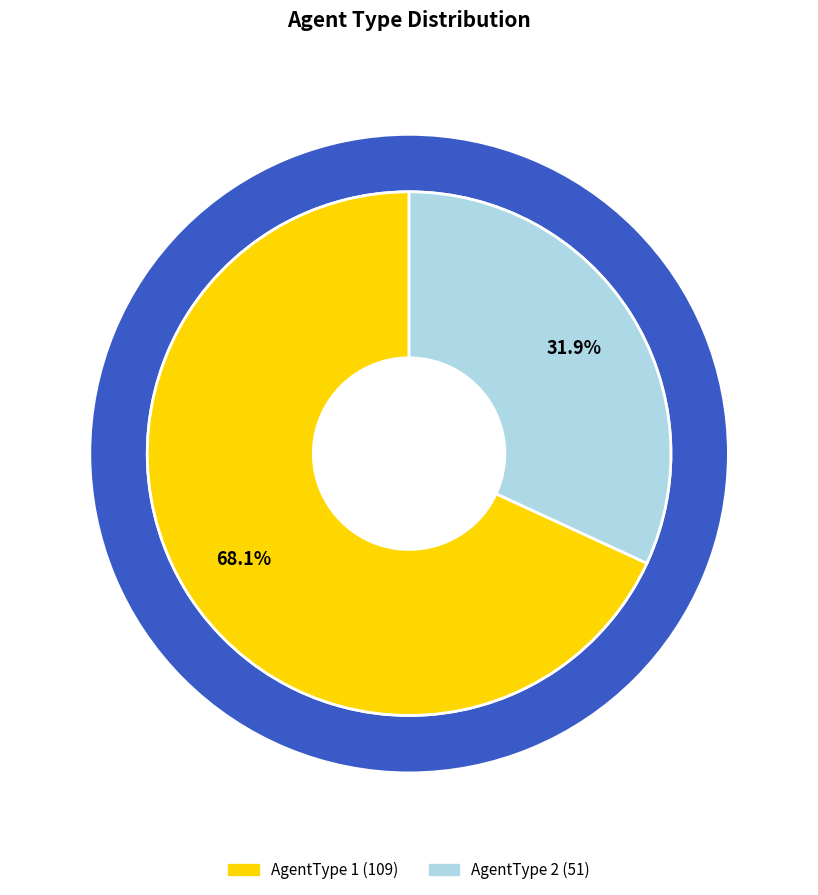

What percentage is NOT represented by AgentType 1?

31.9%